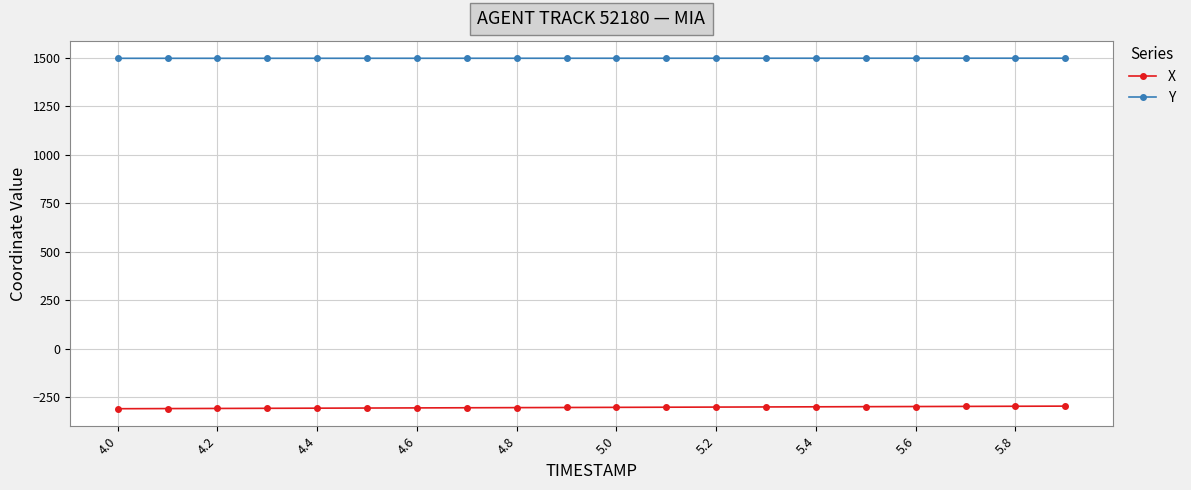

What are all the series names shown in the legend?

X, Y